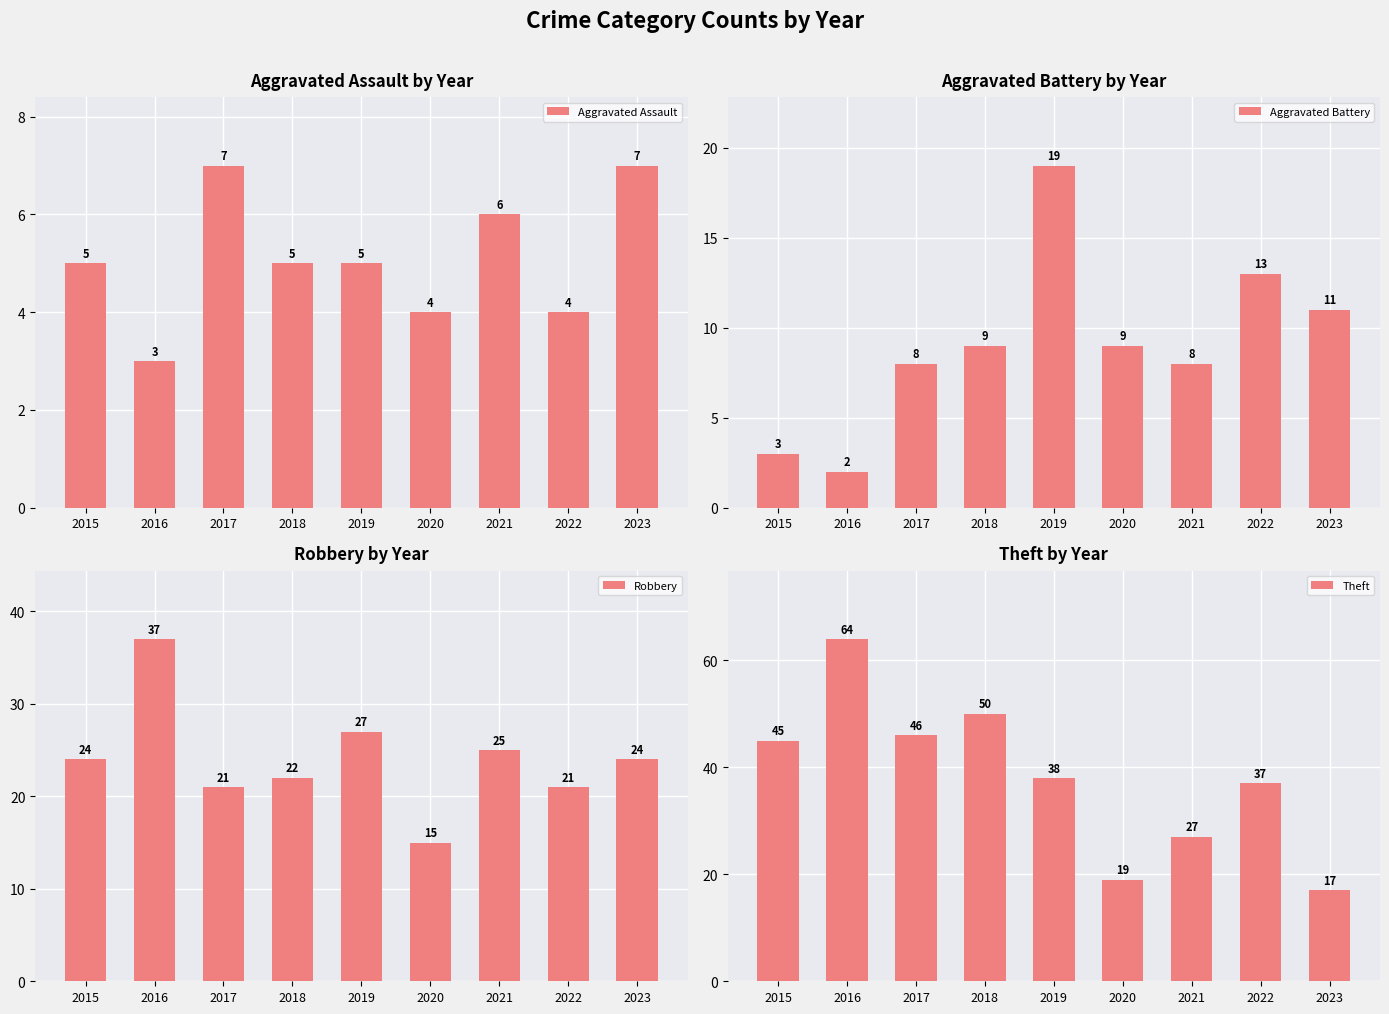

How many data points in Aggravated Assault are above 5?

3